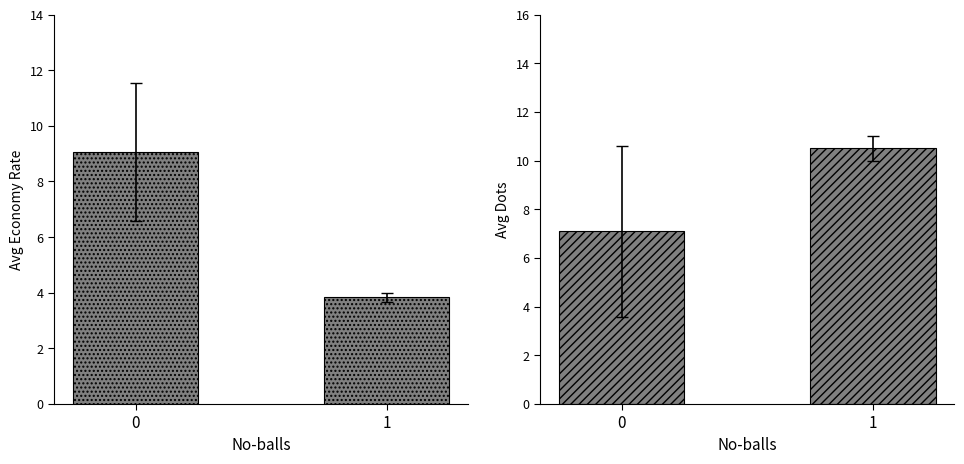

Is it true that dots equals 12.6 at 0?

False